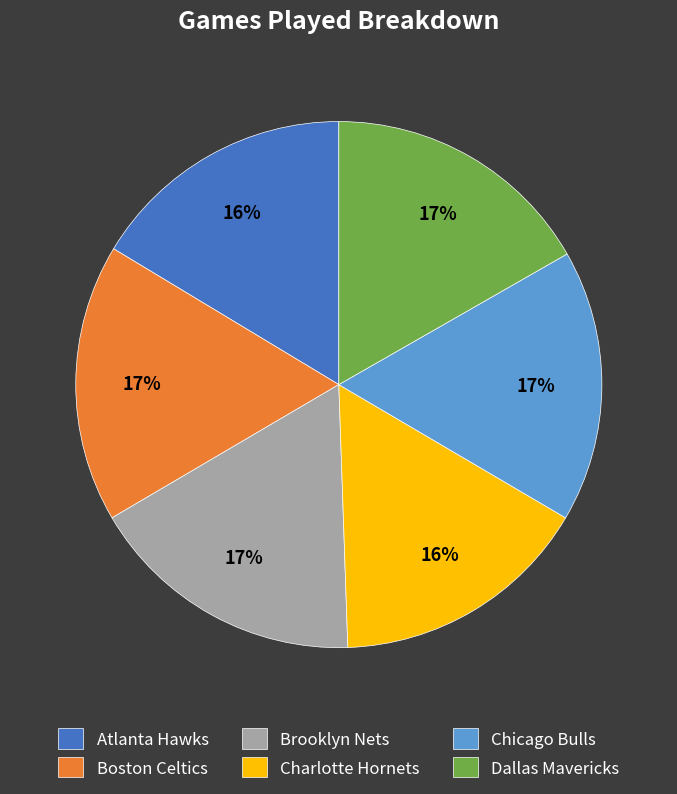

Between Brooklyn Nets and Atlanta Hawks, which is larger?

Brooklyn Nets